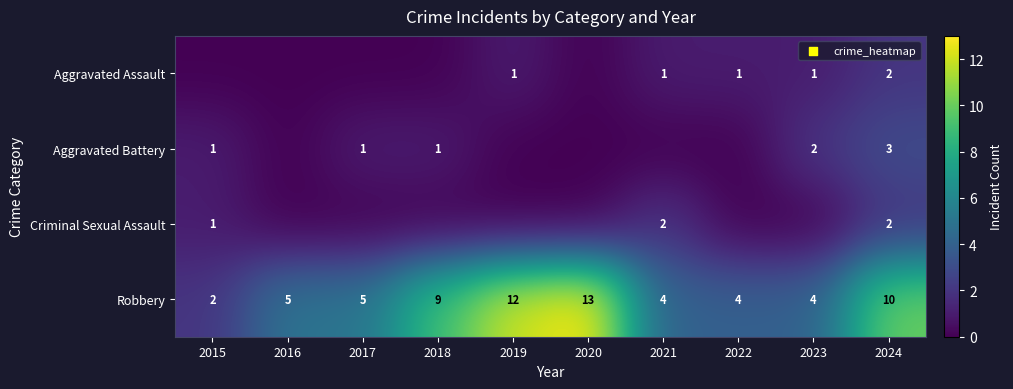

Which has a higher value, 2022 or 2024?

2024